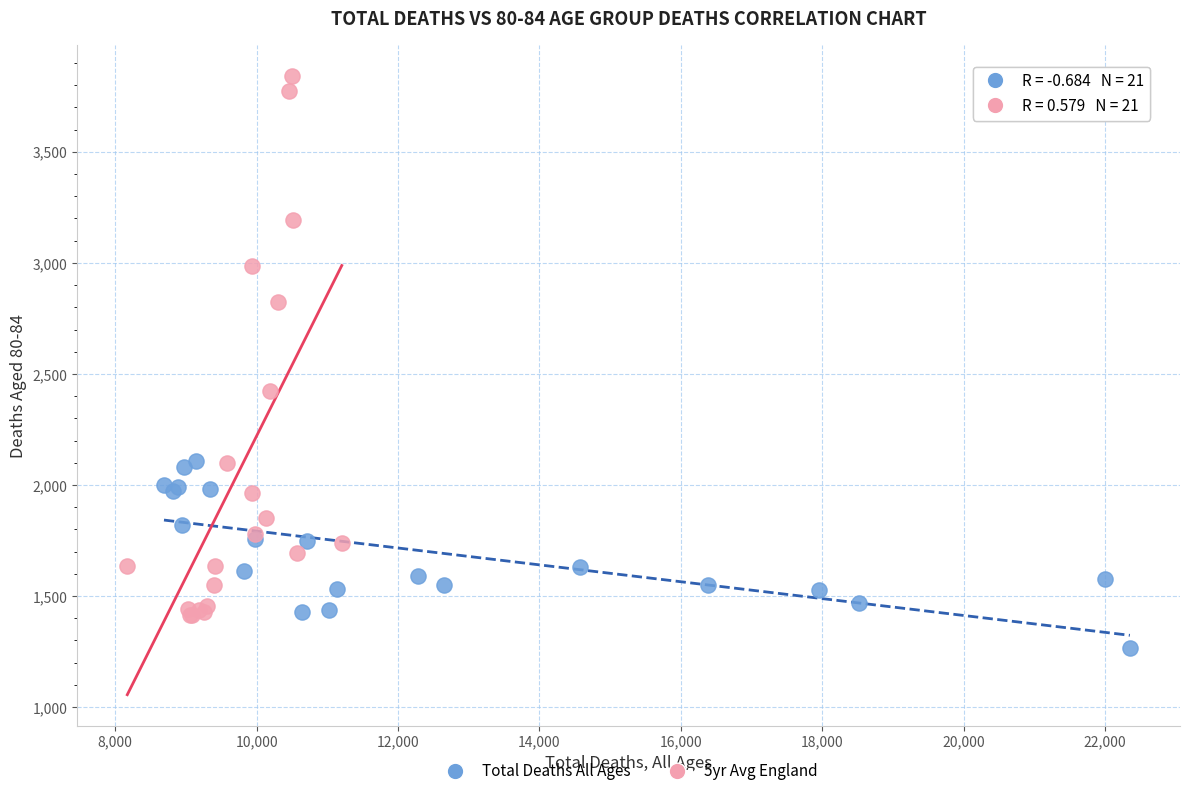

Which series reaches the maximum Y coordinate?

5yr Avg England